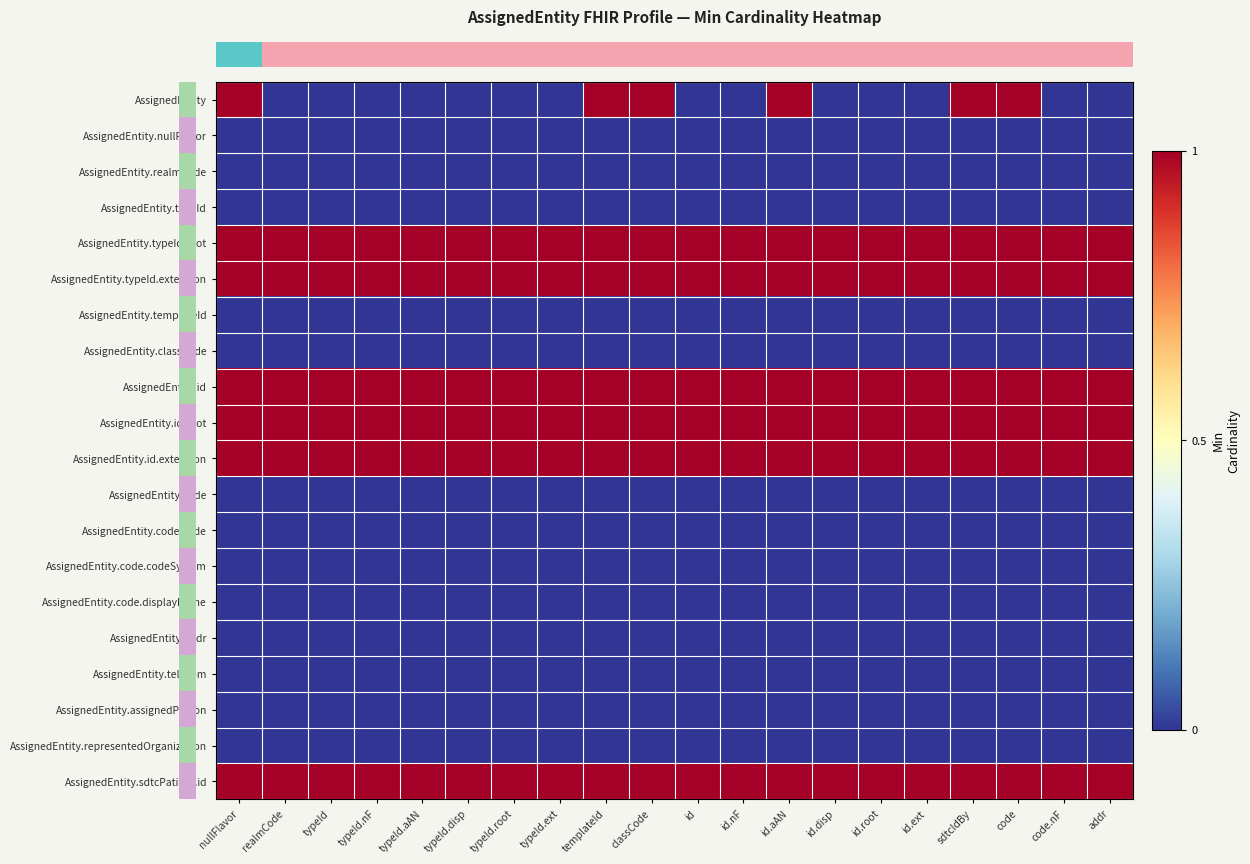

Reading right to left, transcribe all the data shown in this chart.

row_0: 0	0	1	1	0	0	0	1	0	0	1	1	0	0	0	0	0	0	0	1
row_1: 0	0	0	0	0	0	0	0	0	0	0	0	0	0	0	0	0	0	0	0
row_2: 0	0	0	0	0	0	0	0	0	0	0	0	0	0	0	0	0	0	0	0
row_3: 0	0	0	0	0	0	0	0	0	0	0	0	0	0	0	0	0	0	0	0
row_4: 1	1	1	1	1	1	1	1	1	1	1	1	1	1	1	1	1	1	1	1
row_5: 1	1	1	1	1	1	1	1	1	1	1	1	1	1	1	1	1	1	1	1
row_6: 0	0	0	0	0	0	0	0	0	0	0	0	0	0	0	0	0	0	0	0
row_7: 0	0	0	0	0	0	0	0	0	0	0	0	0	0	0	0	0	0	0	0
row_8: 1	1	1	1	1	1	1	1	1	1	1	1	1	1	1	1	1	1	1	1
row_9: 1	1	1	1	1	1	1	1	1	1	1	1	1	1	1	1	1	1	1	1
row_10: 1	1	1	1	1	1	1	1	1	1	1	1	1	1	1	1	1	1	1	1
row_11: 0	0	0	0	0	0	0	0	0	0	0	0	0	0	0	0	0	0	0	0
row_12: 0	0	0	0	0	0	0	0	0	0	0	0	0	0	0	0	0	0	0	0
row_13: 0	0	0	0	0	0	0	0	0	0	0	0	0	0	0	0	0	0	0	0
row_14: 0	0	0	0	0	0	0	0	0	0	0	0	0	0	0	0	0	0	0	0
row_15: 0	0	0	0	0	0	0	0	0	0	0	0	0	0	0	0	0	0	0	0
row_16: 0	0	0	0	0	0	0	0	0	0	0	0	0	0	0	0	0	0	0	0
row_17: 0	0	0	0	0	0	0	0	0	0	0	0	0	0	0	0	0	0	0	0
row_18: 0	0	0	0	0	0	0	0	0	0	0	0	0	0	0	0	0	0	0	0
row_19: 1	1	1	1	1	1	1	1	1	1	1	1	1	1	1	1	1	1	1	1